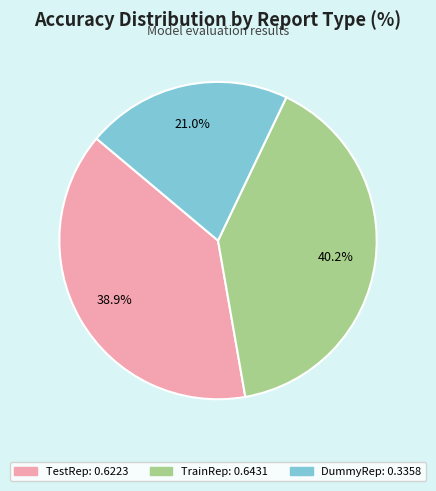

Between TrainRep and TestRep, which is larger?

TrainRep